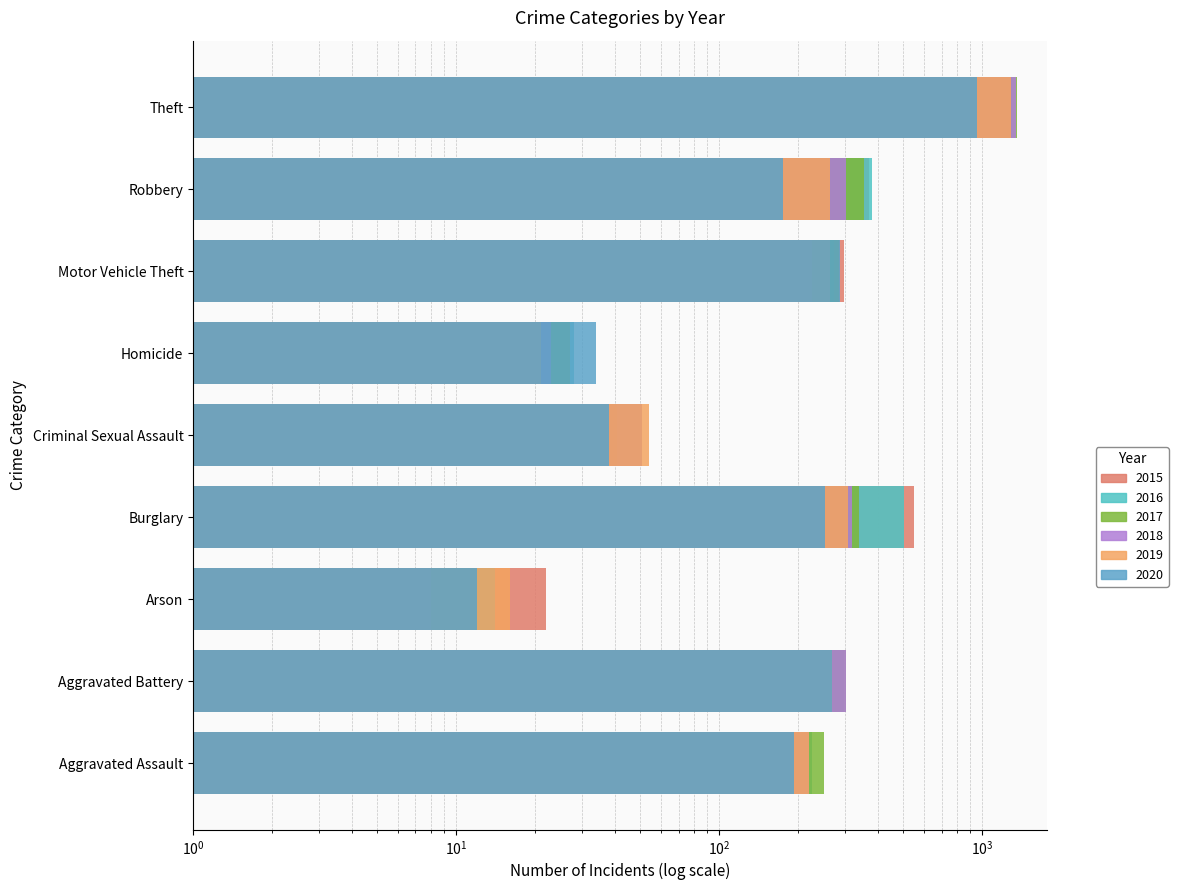

Which category has the lowest value in the 2015 series?

Homicide